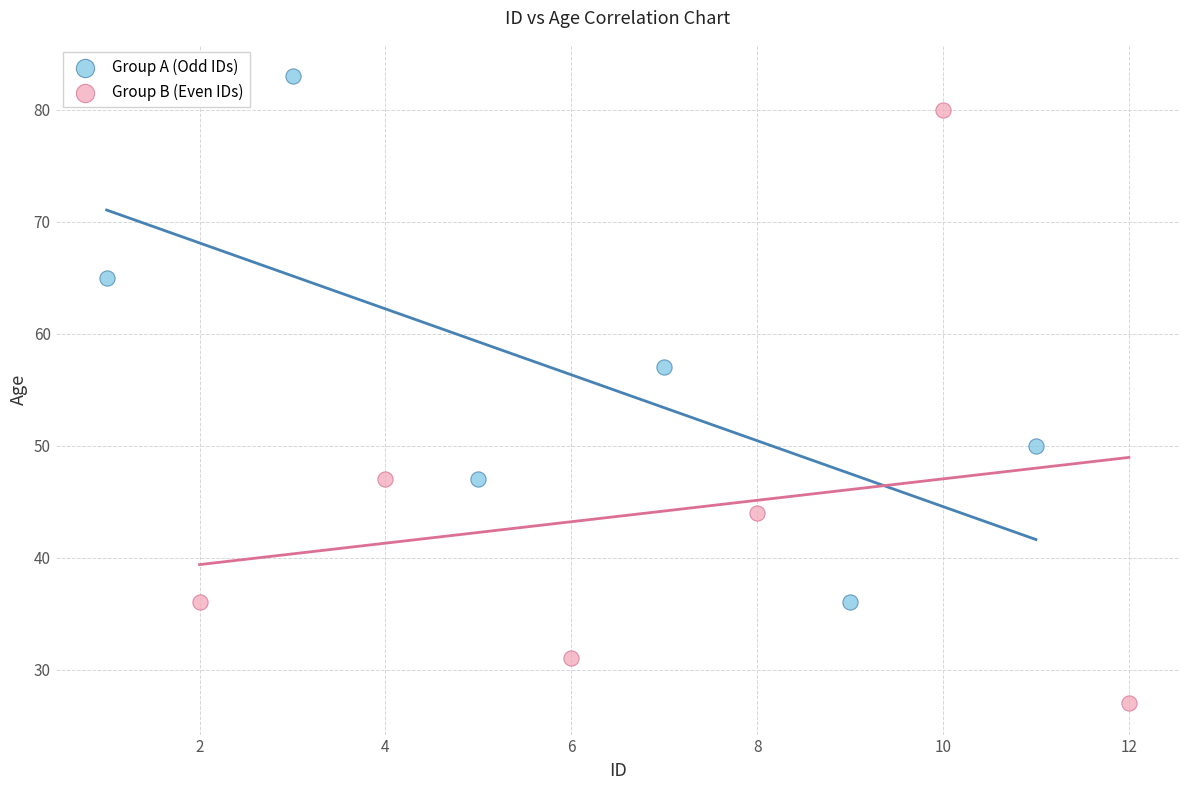

What are all the series names shown in the legend?

Group A (Odd IDs), Group B (Even IDs)